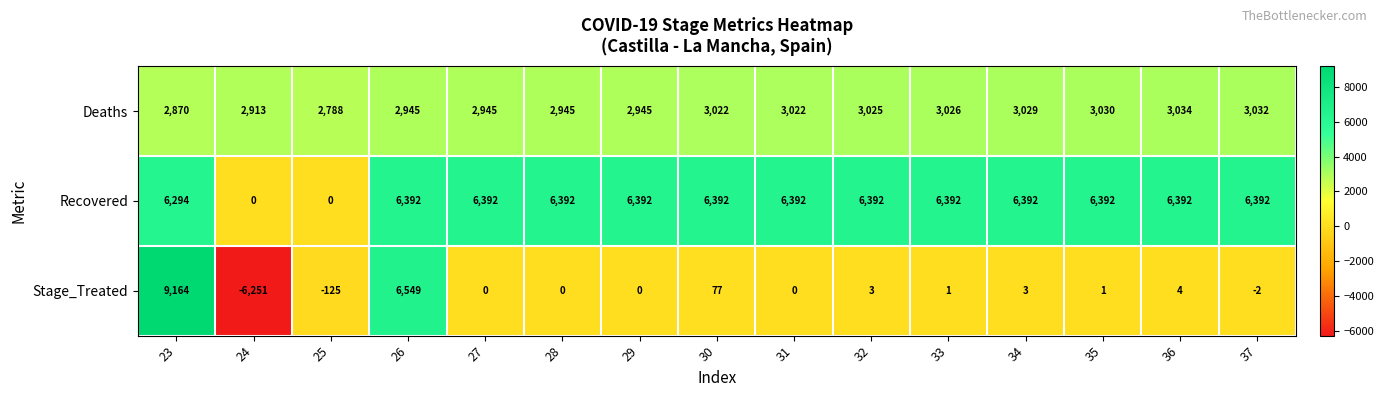

Which series has the widest spread of values?

Stage_Treated